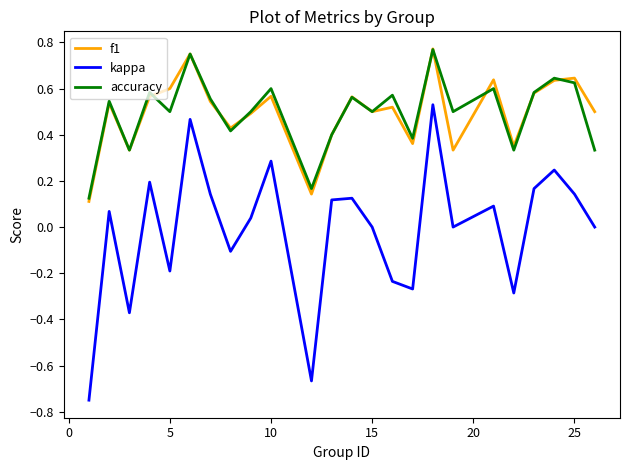

True or false: f1 and kappa intersect in this chart.

False